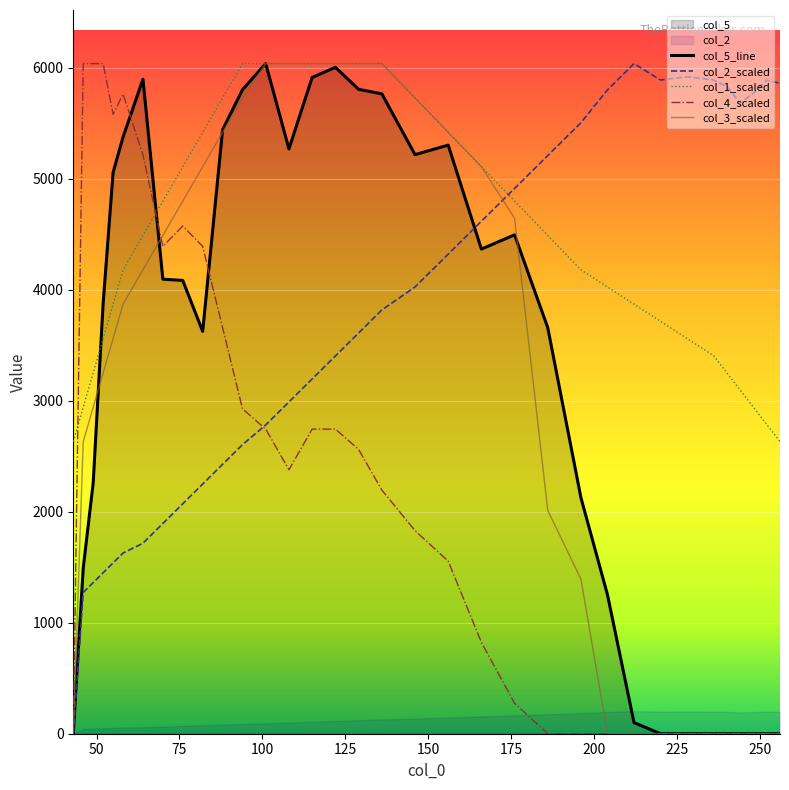

What is the maximum value for col_1_scaled?

6038.0